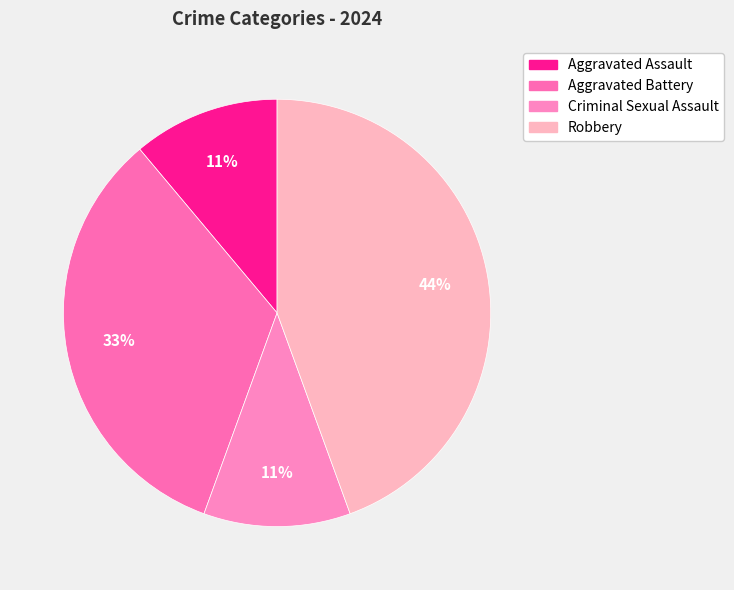

To the nearest percent, what is the combined percentage of Aggravated Assault and Robbery?

56%